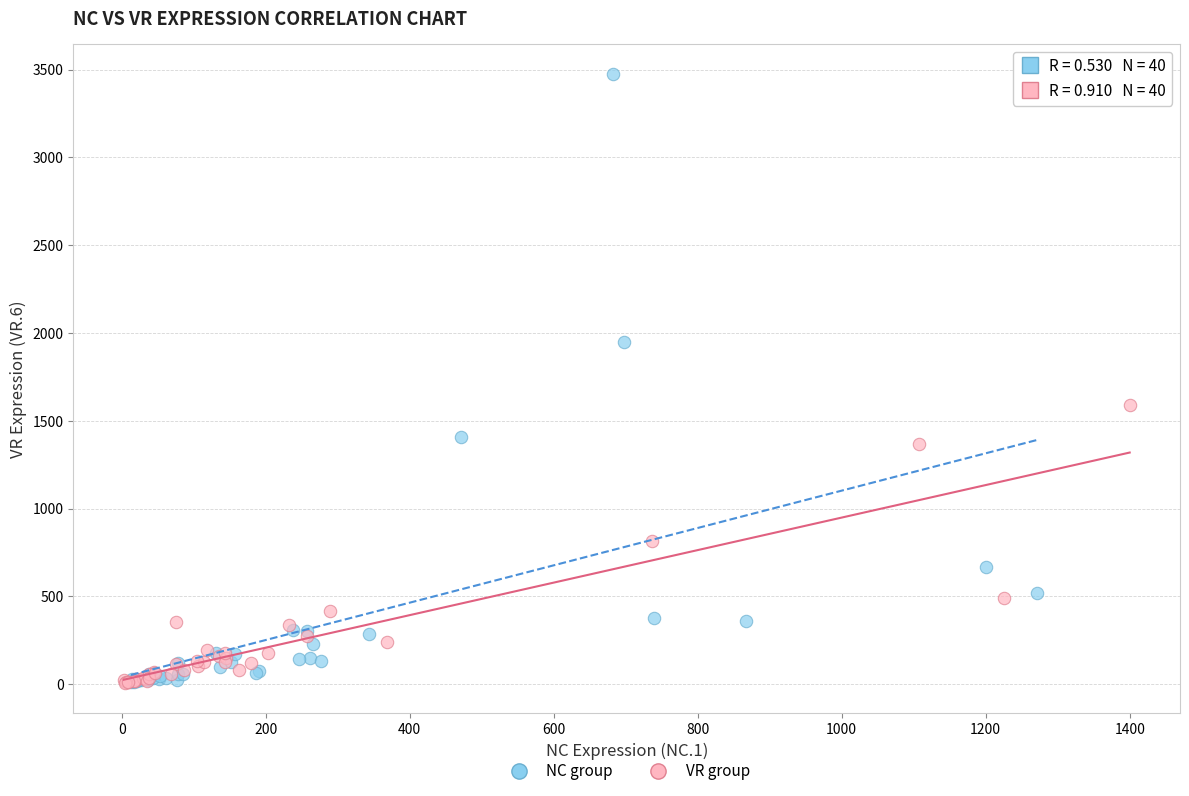

What are all the series names shown in the legend?

NC group, VR group